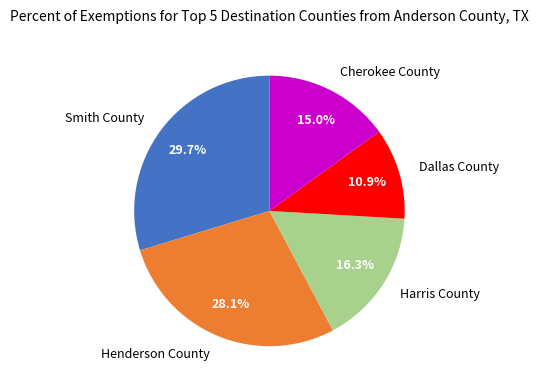

To the nearest percent, what is the average slice percentage?

20%